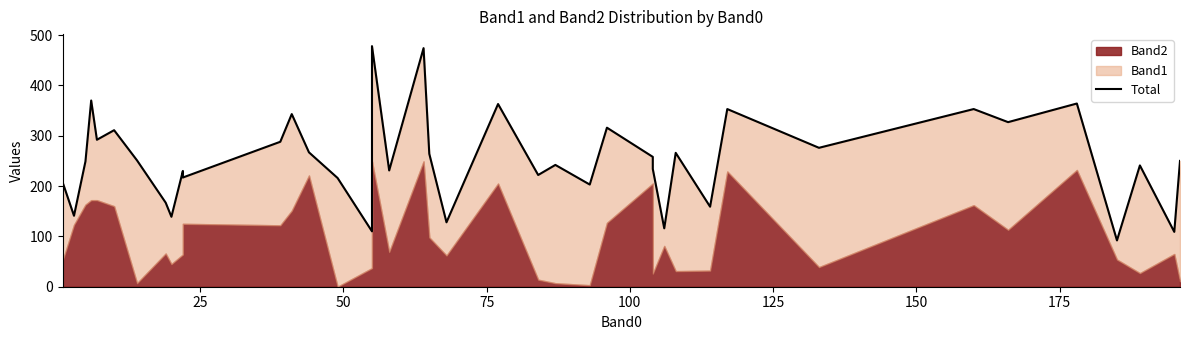

Reading left to right, extract all data points from this chart.

208	141	249	370	292	311	251	167	139	230	217	288	343	267	216	110	478	231	474	264	128	363	222	242	203	316	258	234	116	266	159	353	276	353	327	364	92	241	109	250